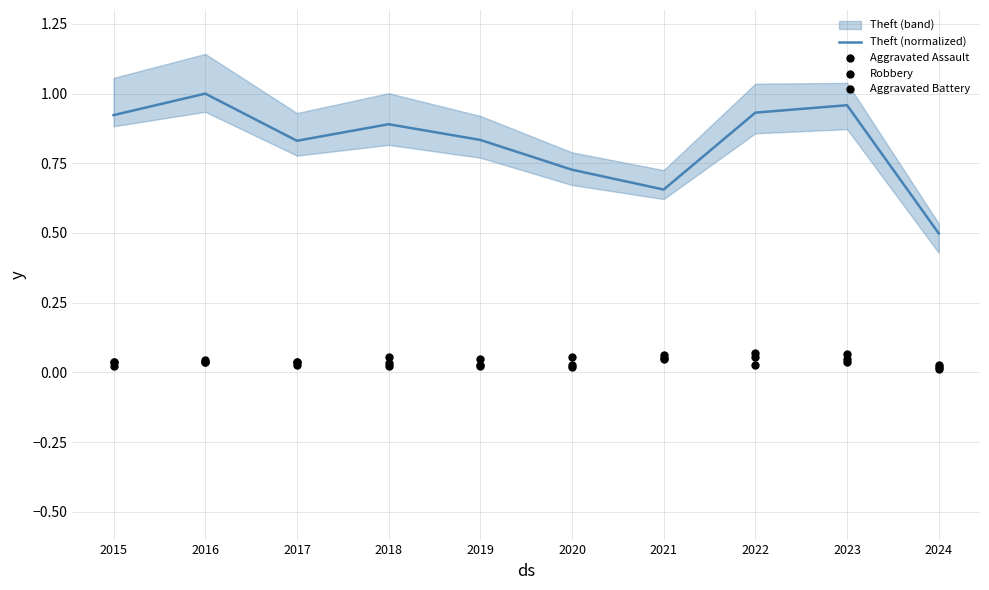

Is the value of Theft (normalized) at 2016 greater than the value of Robbery at 2022?

Yes